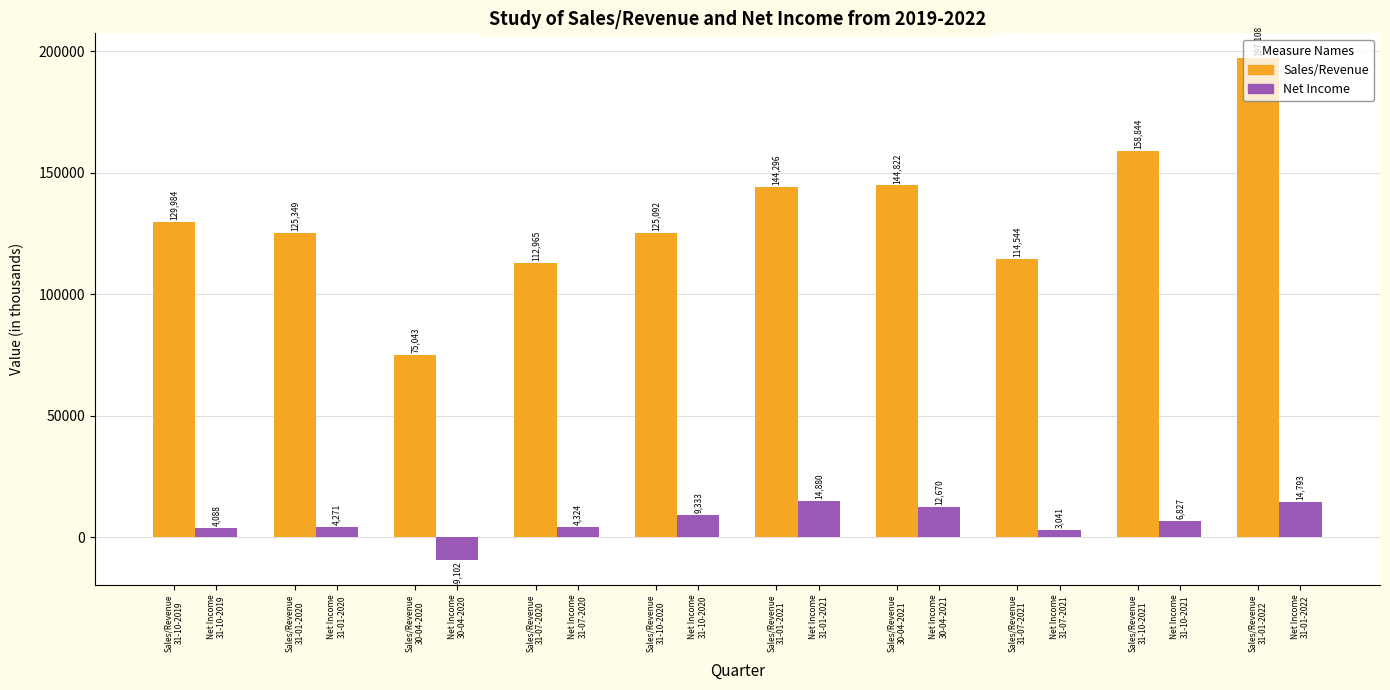

At how many categories does at least one series exceed 83785?

9